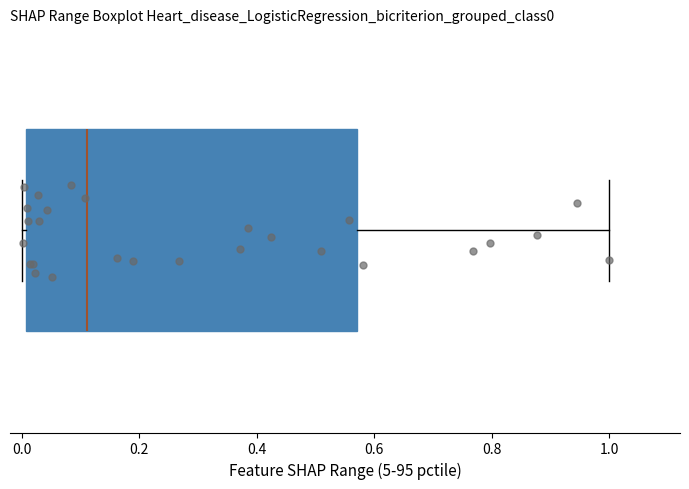

Transcribe this box plot: give where the median line is, the range the box spans, and where the two whiskers end, as read against the x-axis. The values are not printed on the chart, so give them approximately, as read against the axis.

median 0.12, box 0.00 to 0.56, whiskers 0.00 (just left of the box's left edge) to 1.00